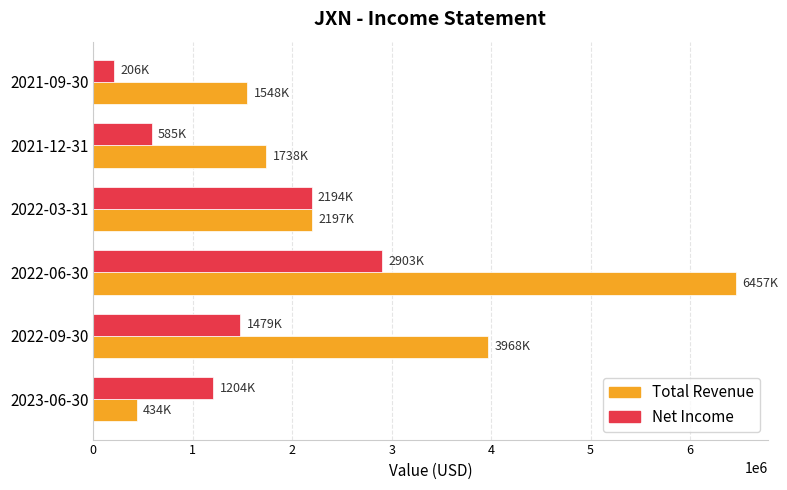

What is the difference between the highest and lowest values at 2021-09-30?

1342000